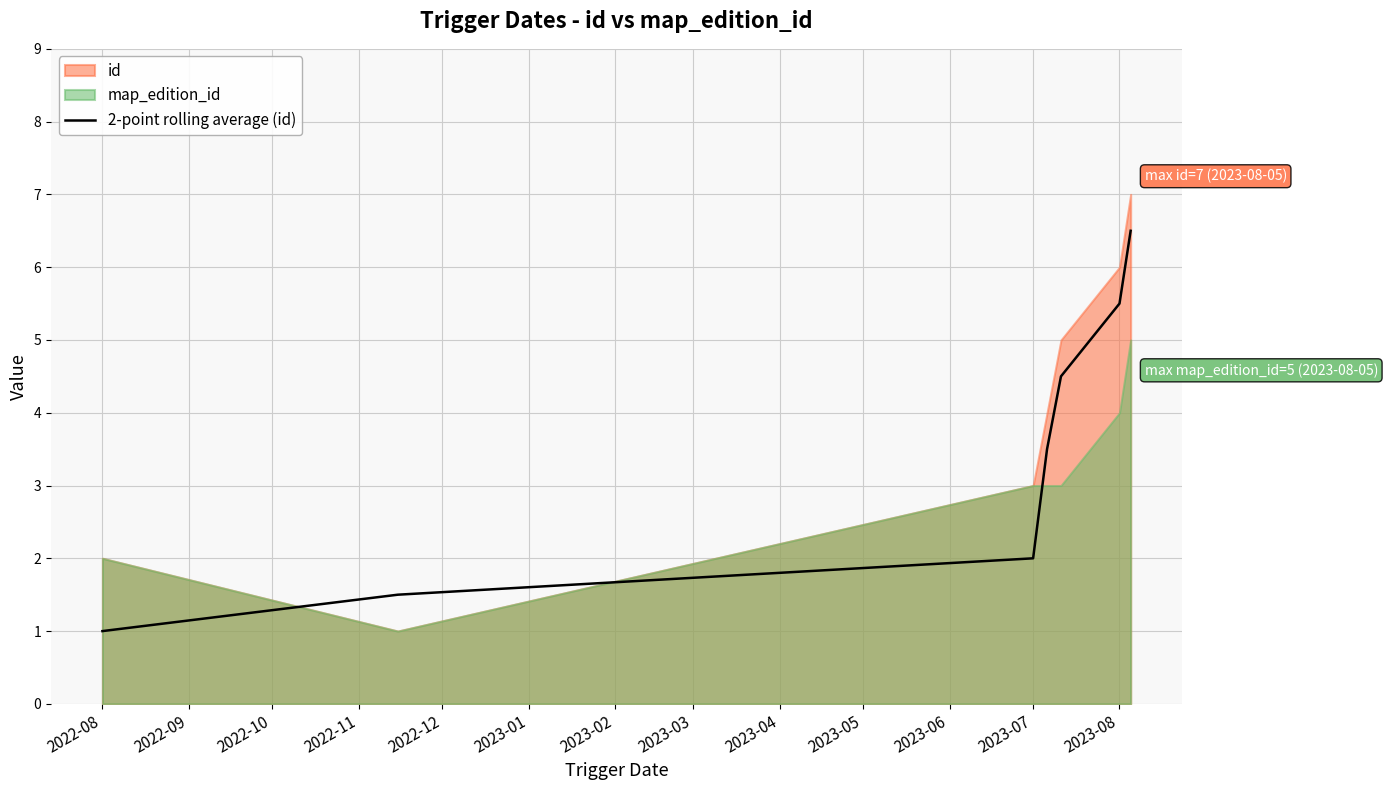

How many values are below 3?

3